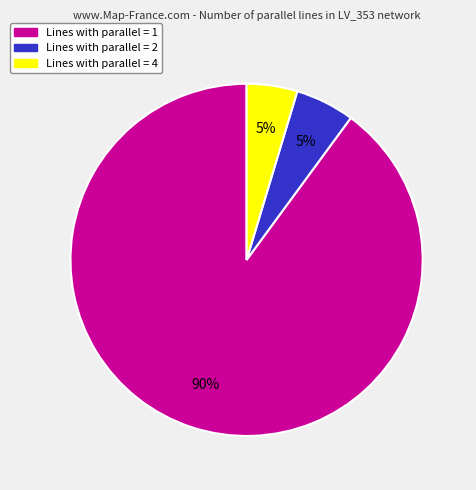

To the nearest percent, what is the difference between the largest and smallest slice percentages?

85%